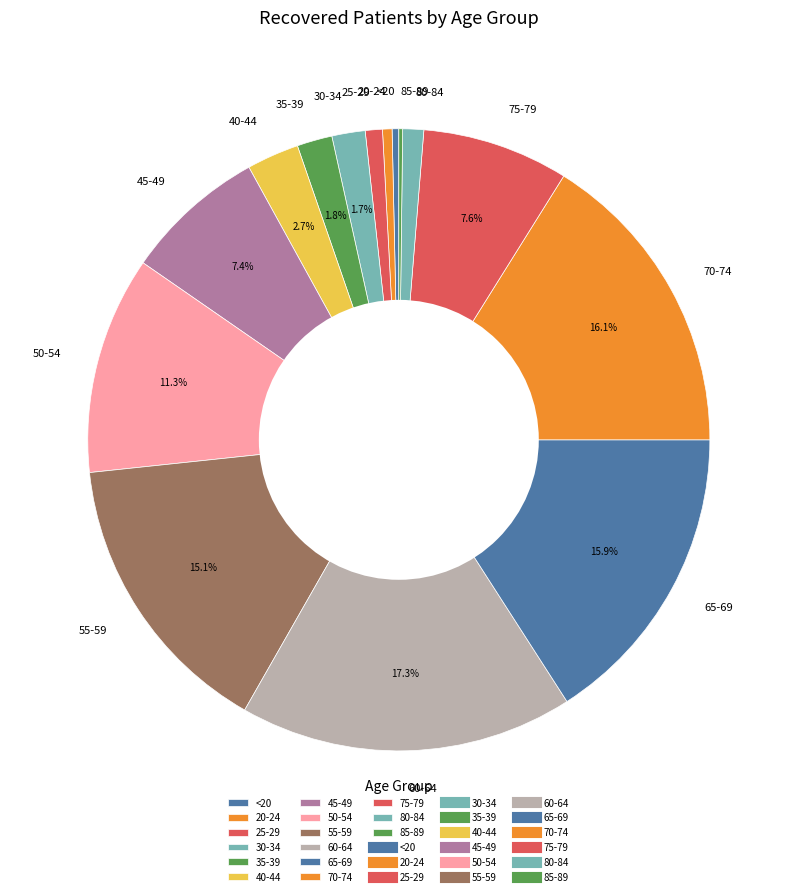

Which category has the biggest portion of the pie?

60-64